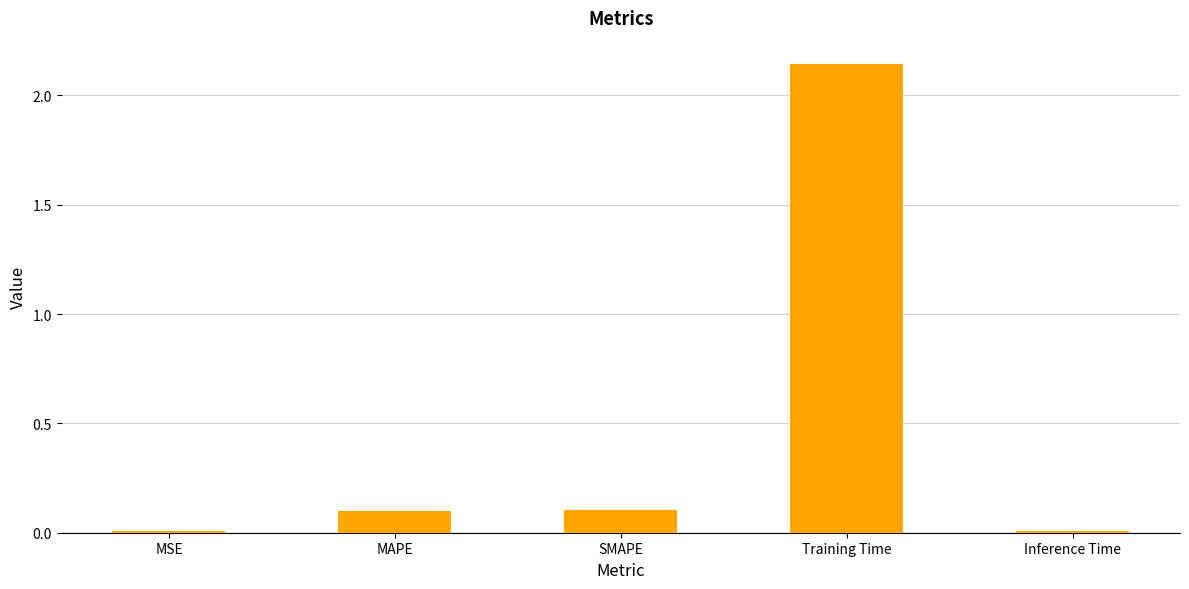

What position from the right is Training Time?

2